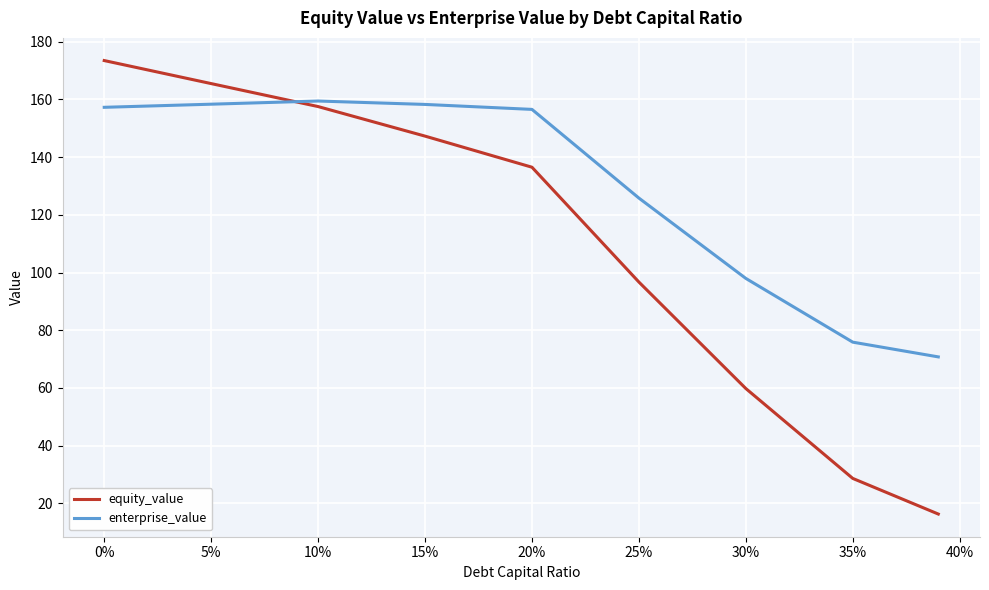

What is the smallest value displayed?

16.3